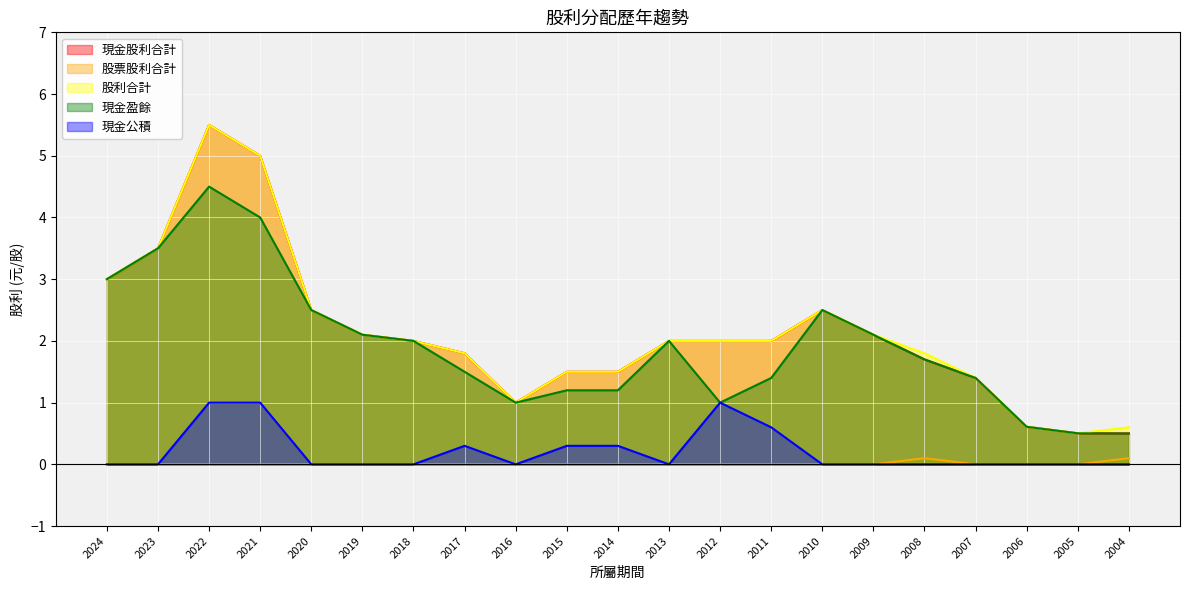

How many values in the 現金股利合計 series exceed 2?

8